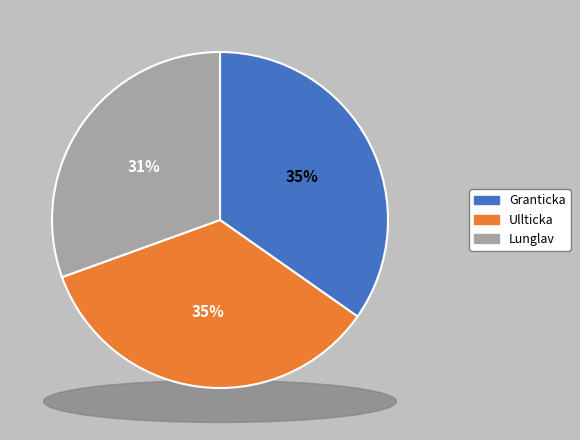

Does Lunglav account for over 50% of the chart?

No